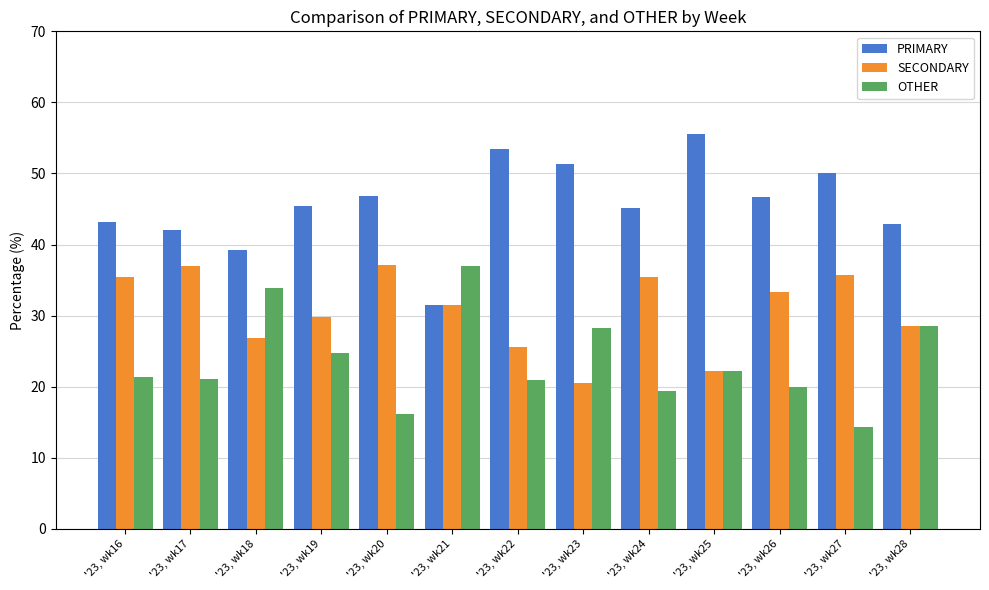

True or false: SECONDARY has a value of 50.3 at '23, wk28.

False